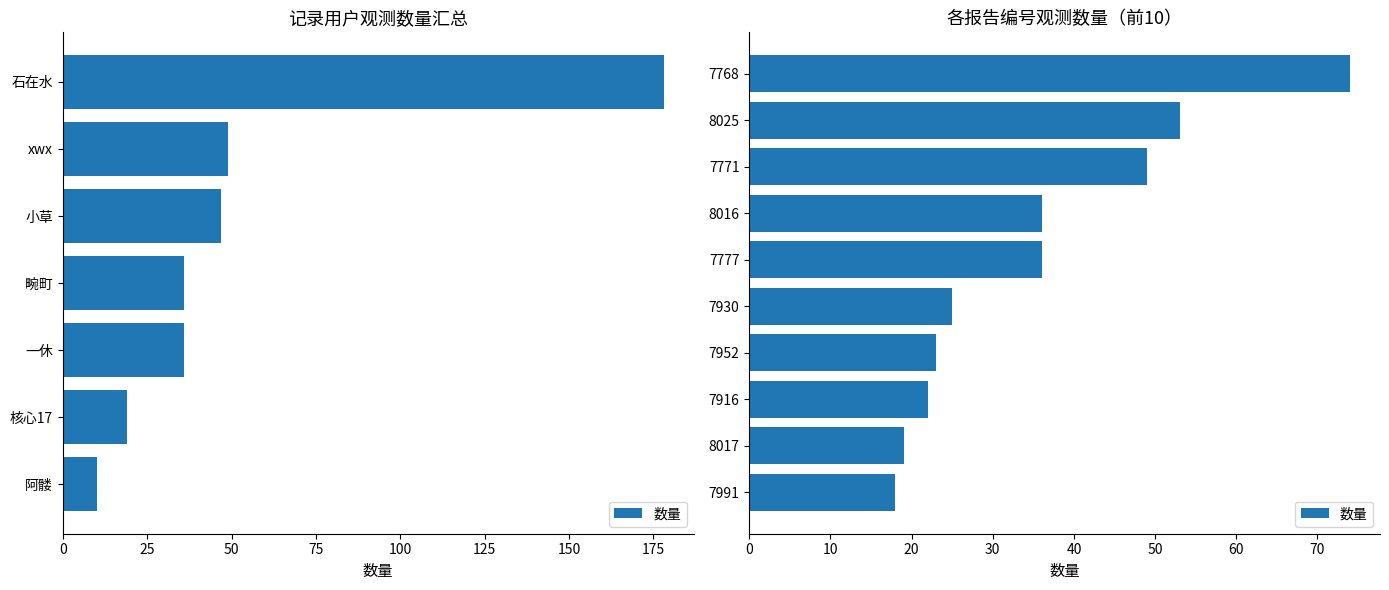

The chart shows a value of 33 at 7916. True or false?

False